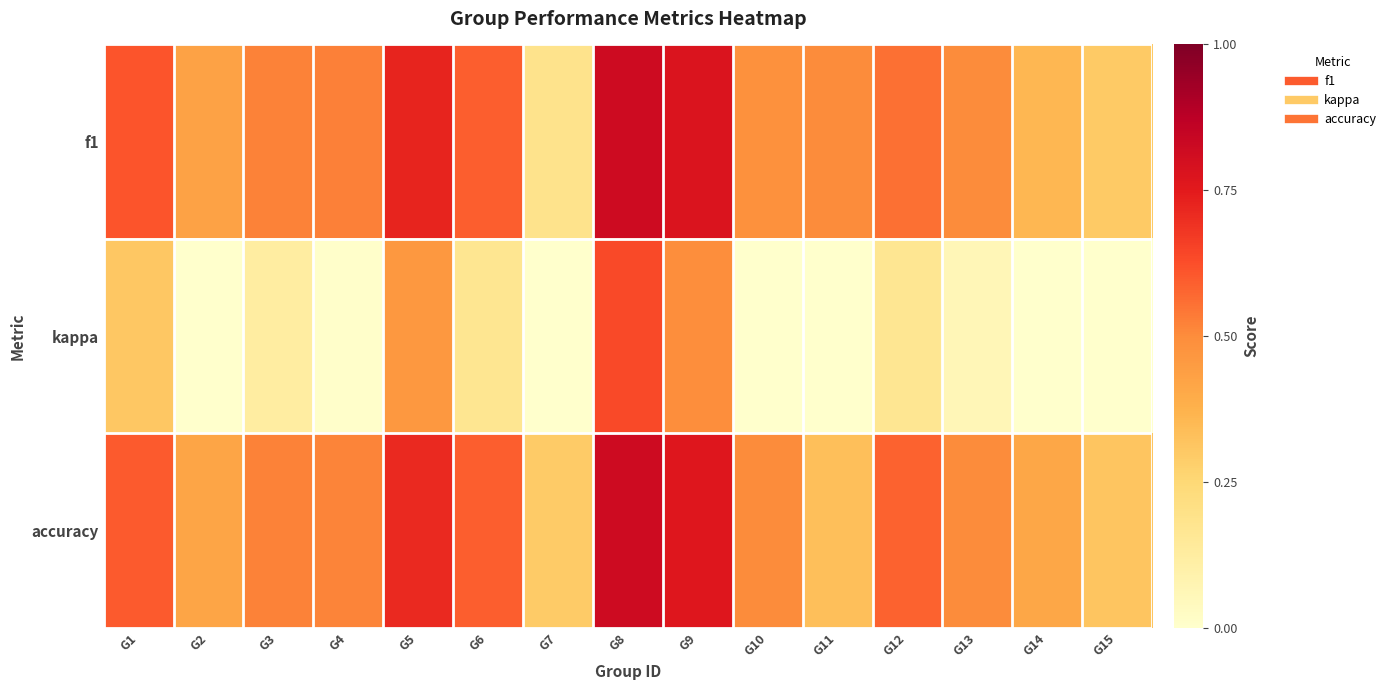

Reading right to left, what are all the values shown in this chart?

f1: G15=0.3	G14=0.4	G13=0.5	G12=0.6	G11=0.5	G10=0.5	G9=0.8	G8=0.8	G7=0.2	G6=0.6	G5=0.7	G4=0.5	G3=0.5	G2=0.4	G1=0.6
kappa: G15=-0.5	G14=-0.3	G13=0.1	G12=0.2	G11=0.0	G10=0.0	G9=0.5	G8=0.6	G7=-0.2	G6=0.2	G5=0.5	G4=0.0	G3=0.1	G2=-0.1	G1=0.3
accuracy: G15=0.3	G14=0.4	G13=0.5	G12=0.6	G11=0.3	G10=0.5	G9=0.8	G8=0.8	G7=0.3	G6=0.6	G5=0.7	G4=0.5	G3=0.5	G2=0.4	G1=0.6